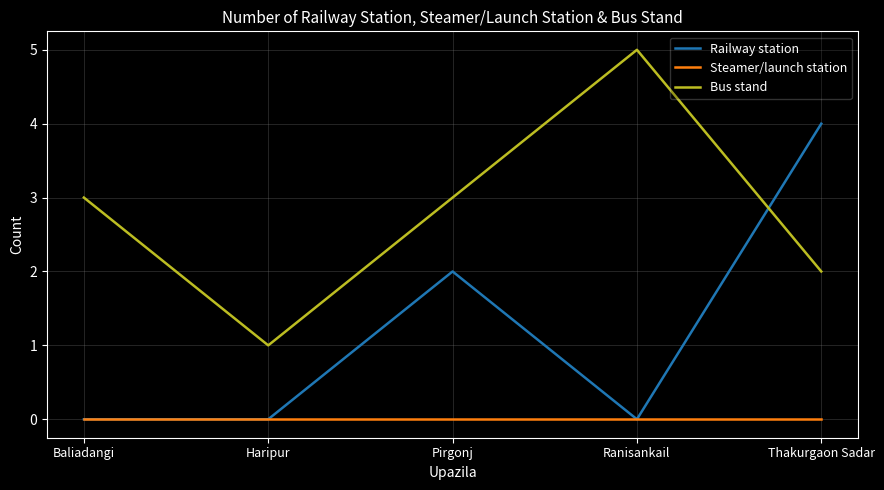

Which series changed the most between Baliadangi and Haripur?

Bus stand